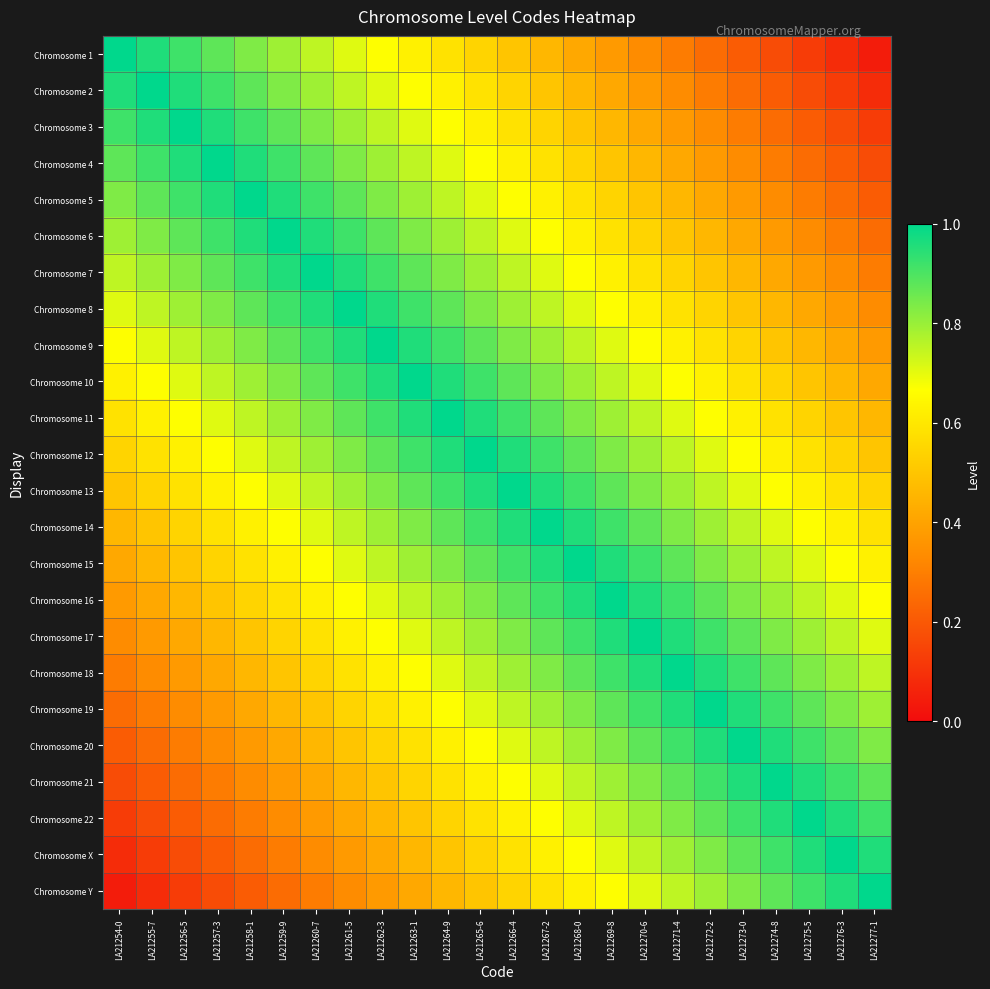

At how many categories does at least one series exceed 0?

24